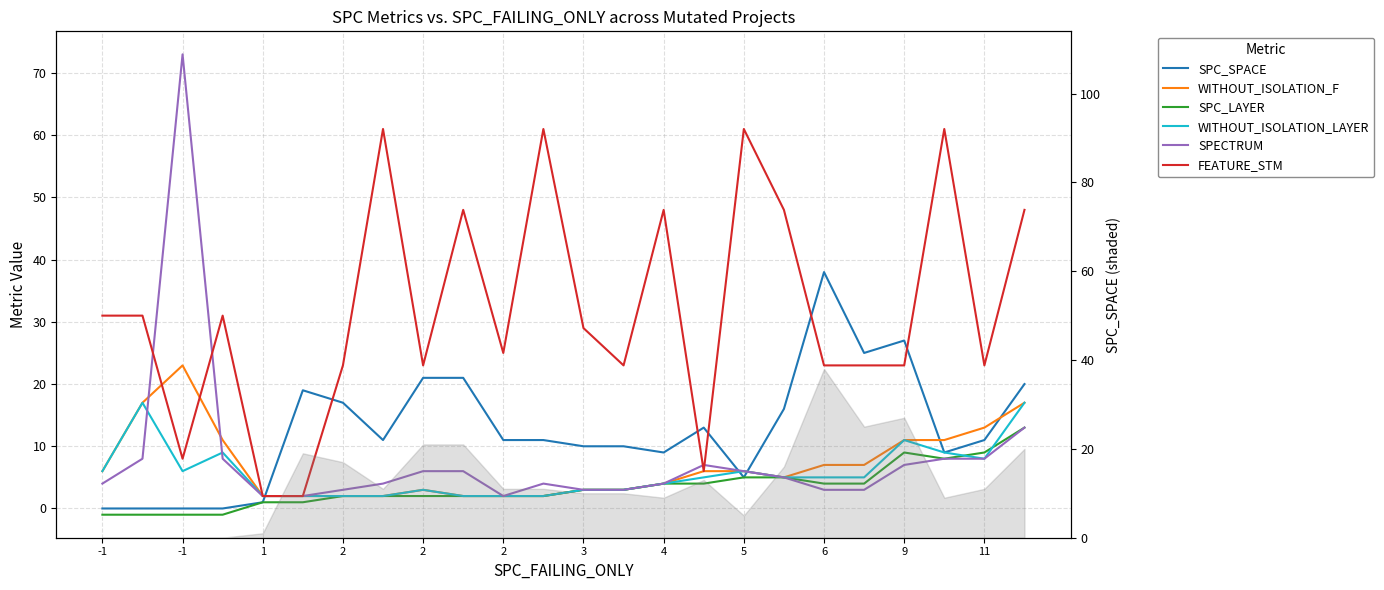

How many times do FEATURE_STM and WITHOUT_ISOLATION_F cross each other?

2